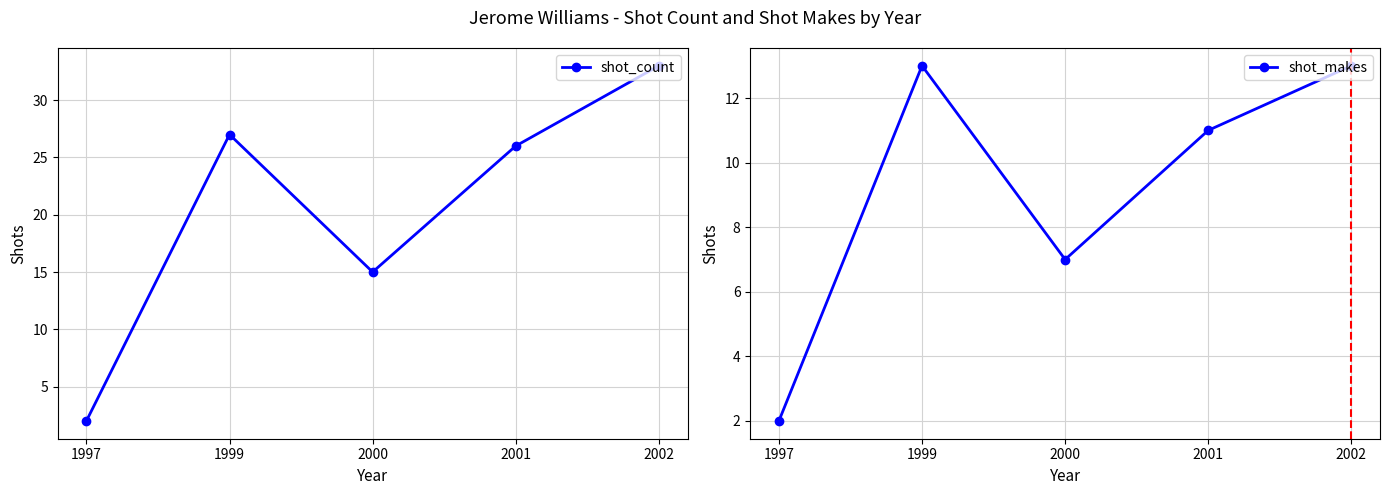

Between 1999 and 2000, which series saw the biggest shift?

shot_count